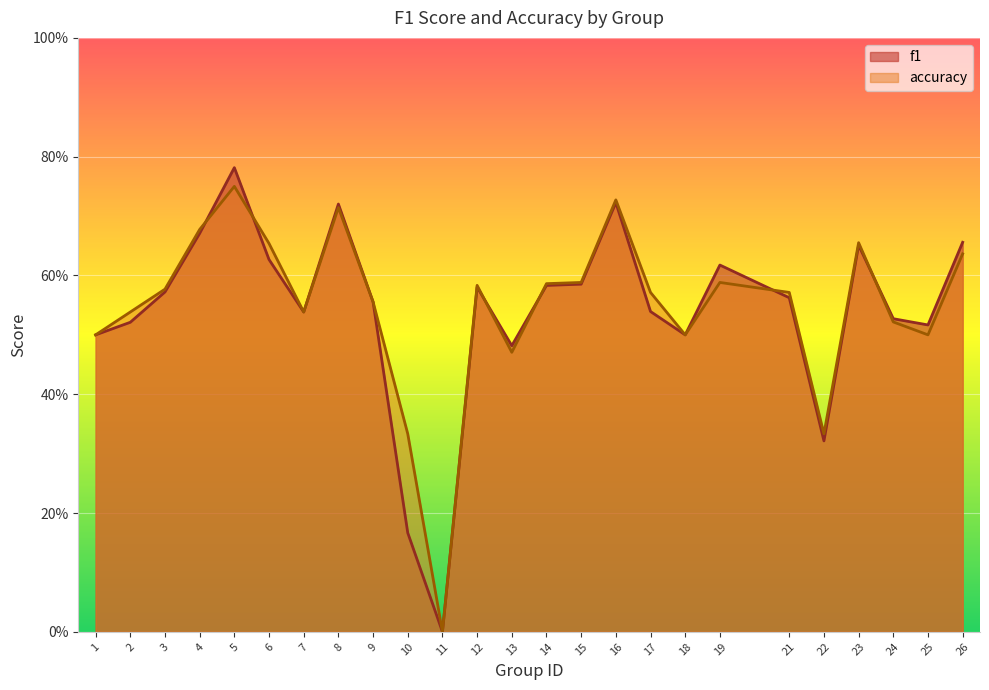

How many series are shown in this chart?

2